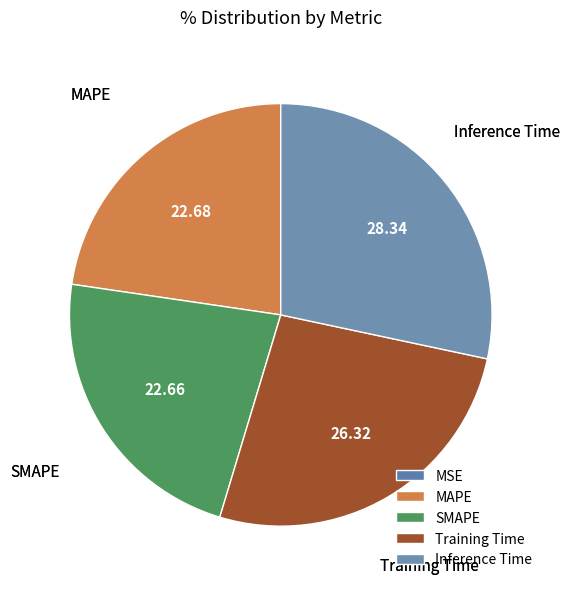

Is Training Time the majority of the pie?

No